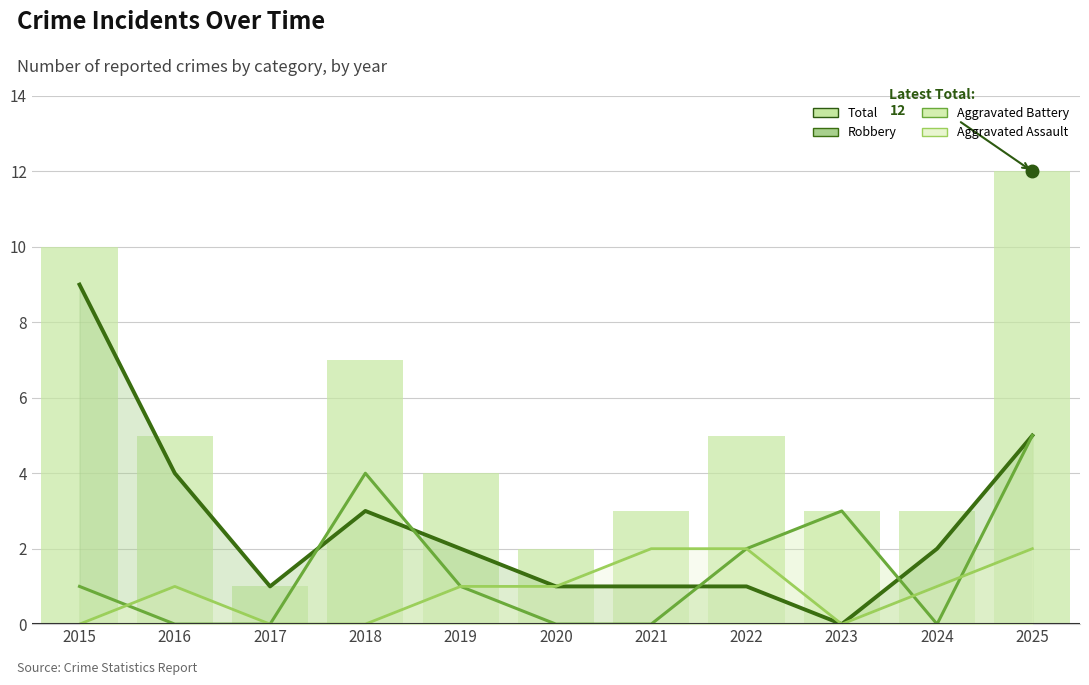

Does the chart contain any negative values?

No